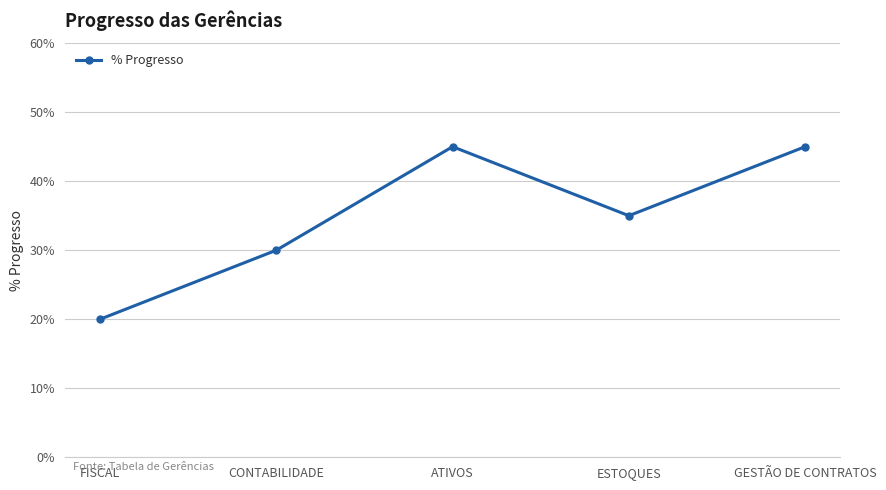

Does the chart have visible grid lines?

Yes